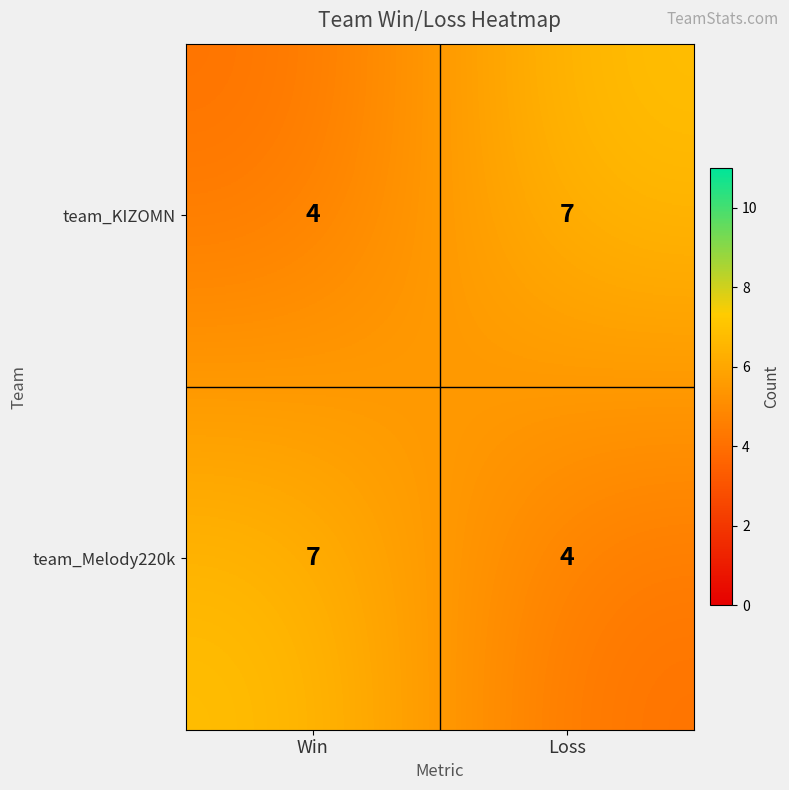

Reading right to left, extract all data points from this chart.

team_KIZOMN: 7	4
team_Melody220k: 4	7